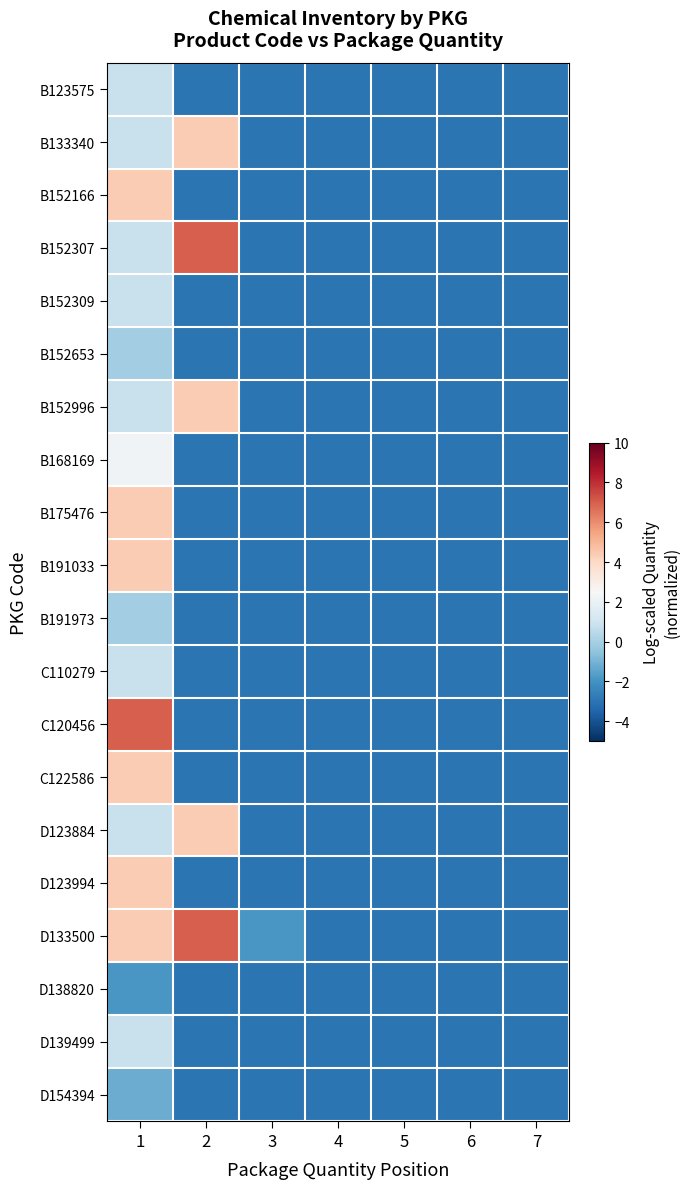

Which has a higher value, 5 or 2?

5